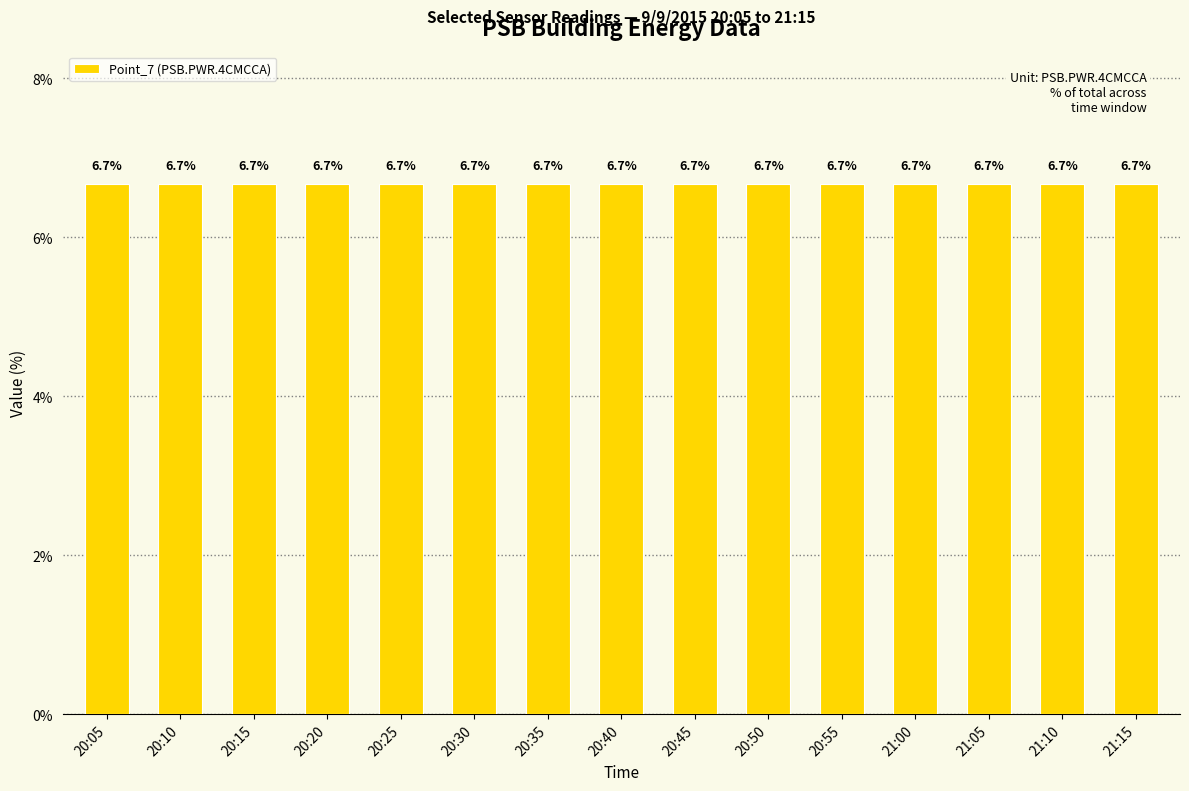

How many values are between 6 and 7?

15